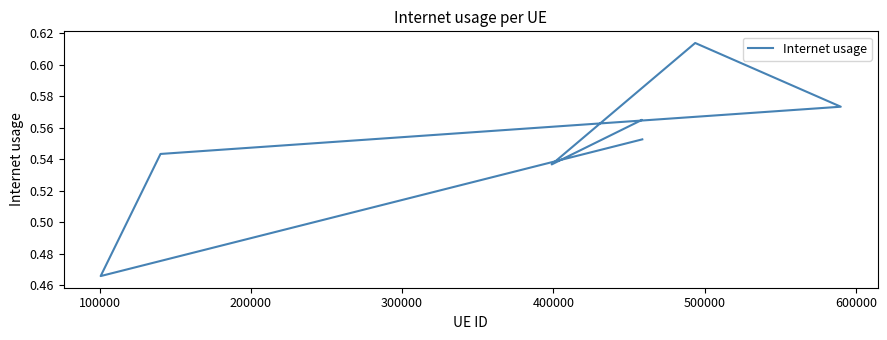

What is the difference between the maximum and minimum values?

0.1